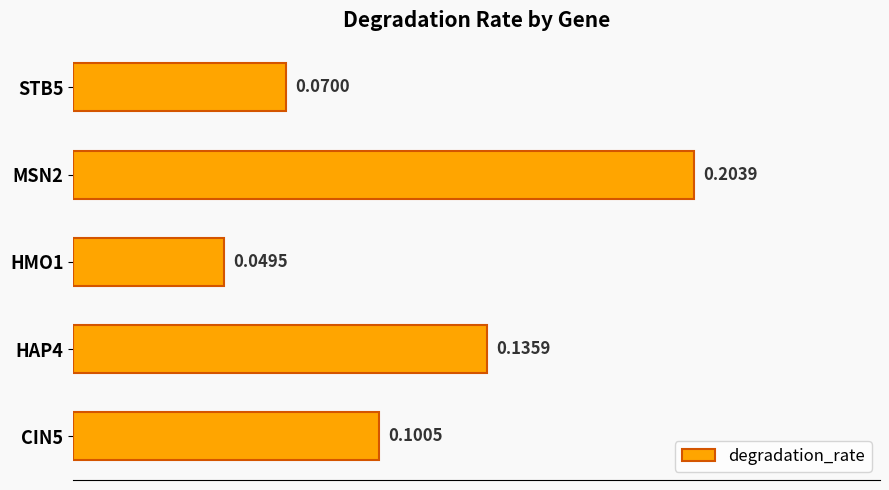

What is the change in value from HAP4 to MSN2?

+0.1